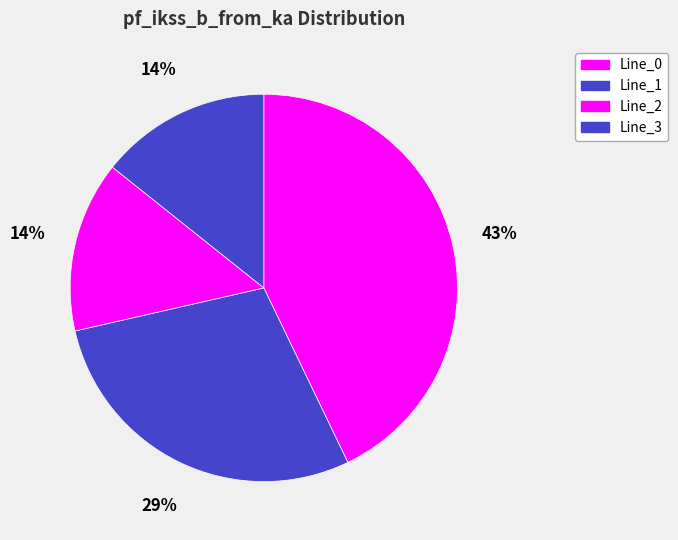

To the nearest percent, what portion does Line_3 represent?

14%